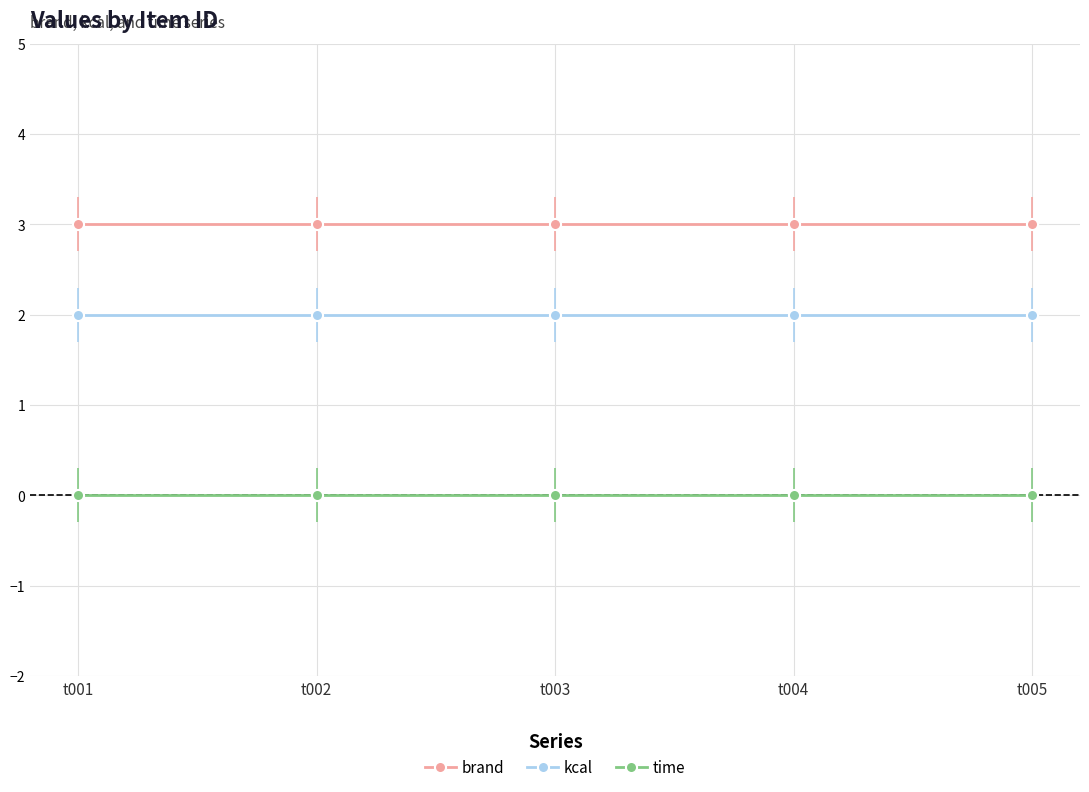

List the series in order of their overall mean, highest first.

brand, kcal, time